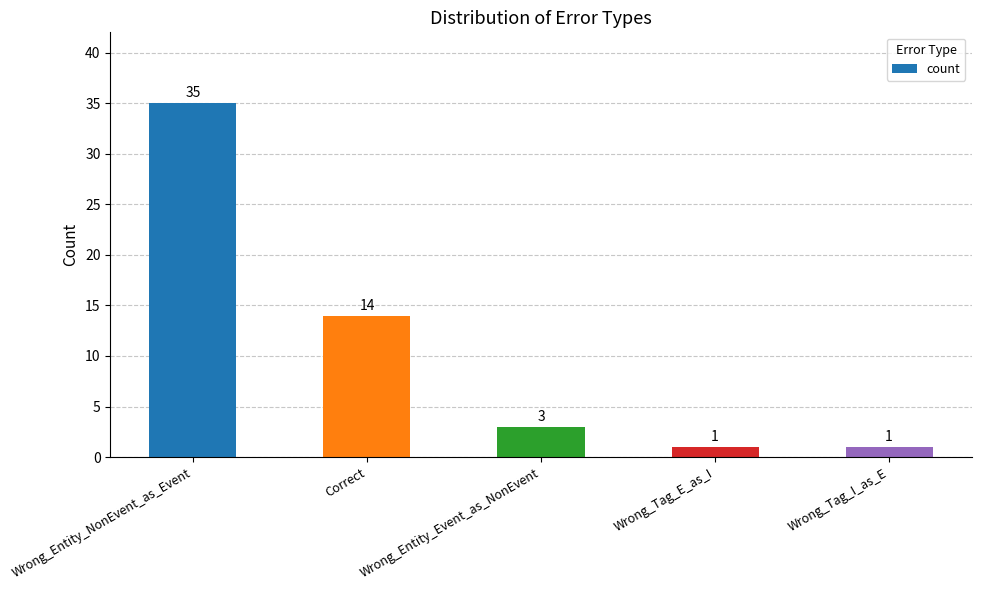

What is the value of the 3rd bar from the left?

3